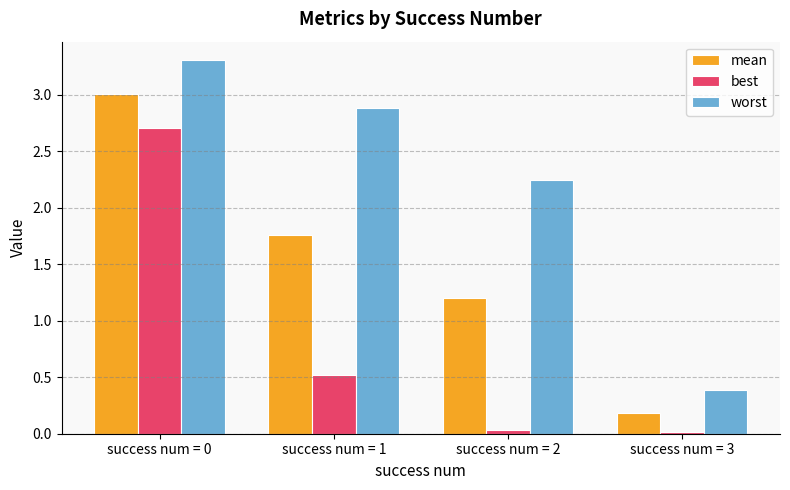

Where is worst nearest to the value 1?

success num = 3